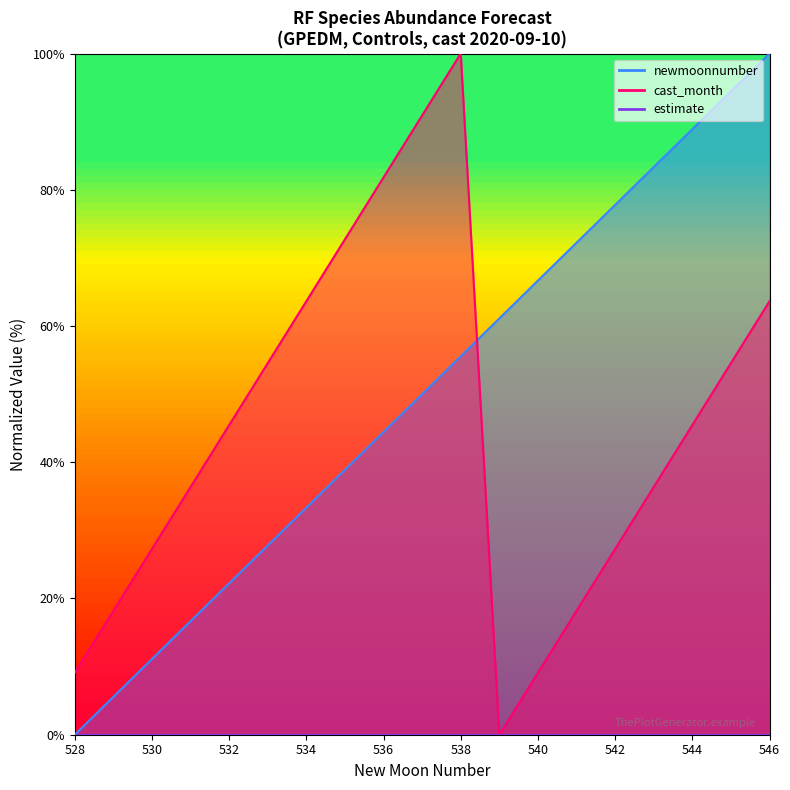

What is the value of the newmoonnumber point at the 19th from the left?

100.0